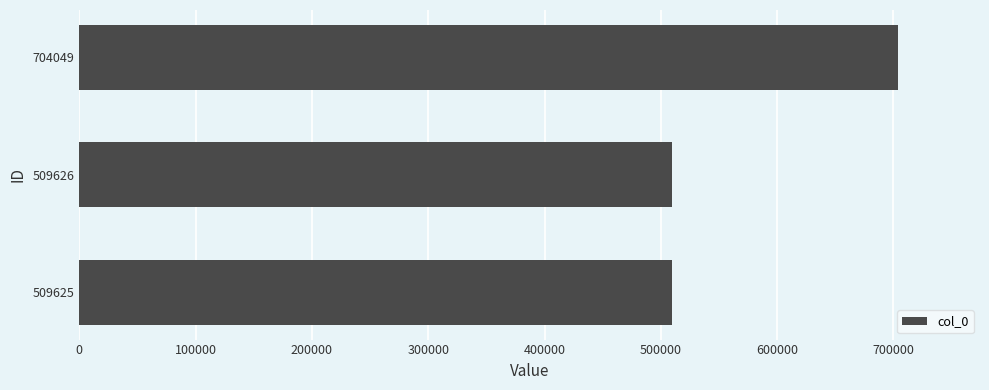

What is the difference between the maximum and second lowest values?

194423